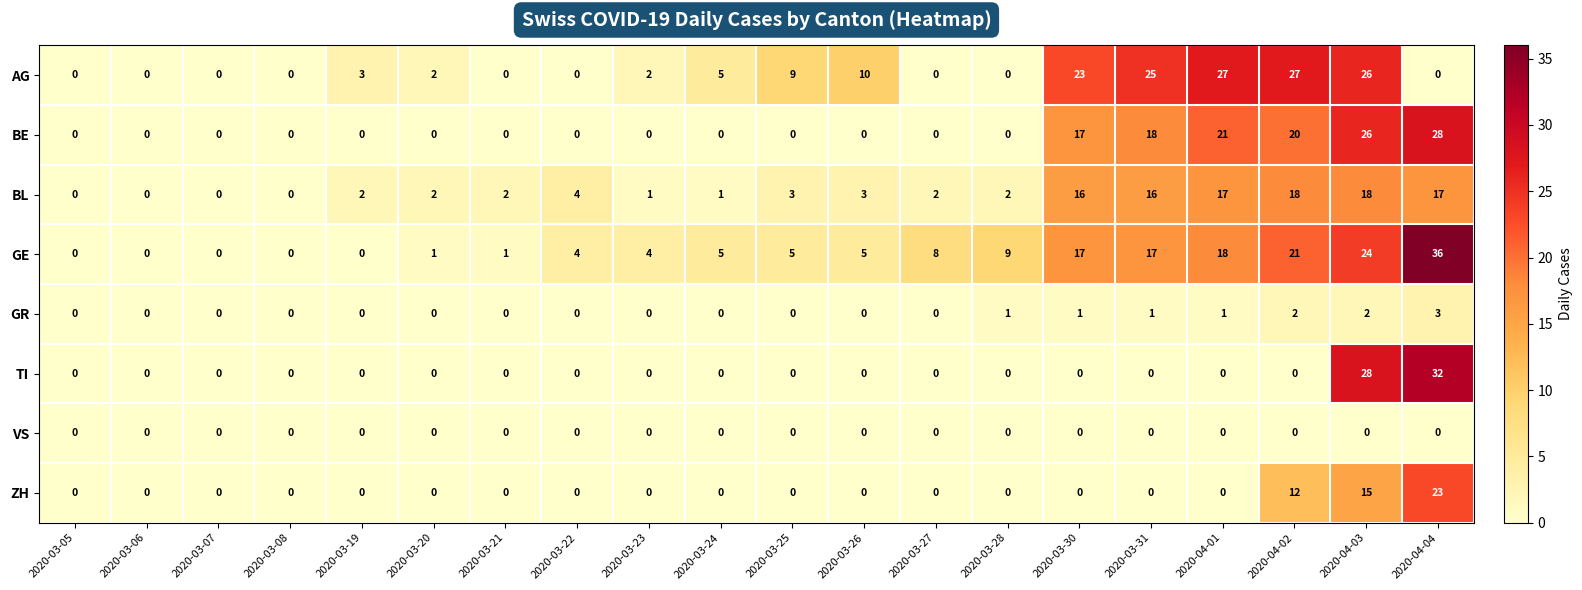

What is the difference between the highest and lowest values at 2020-04-01?

27